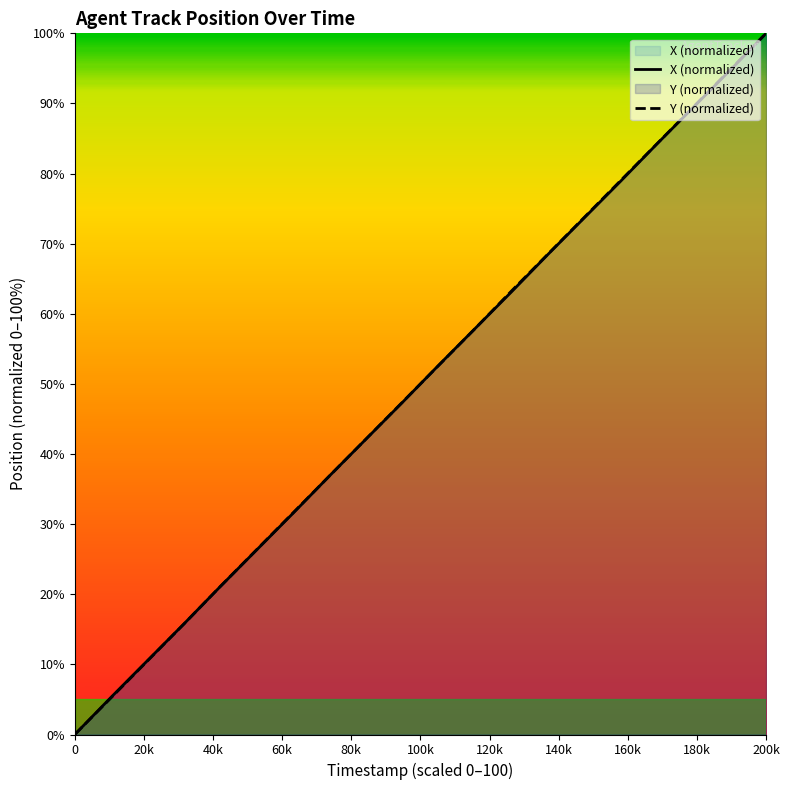

At which category is the sum across all series the highest?

200k